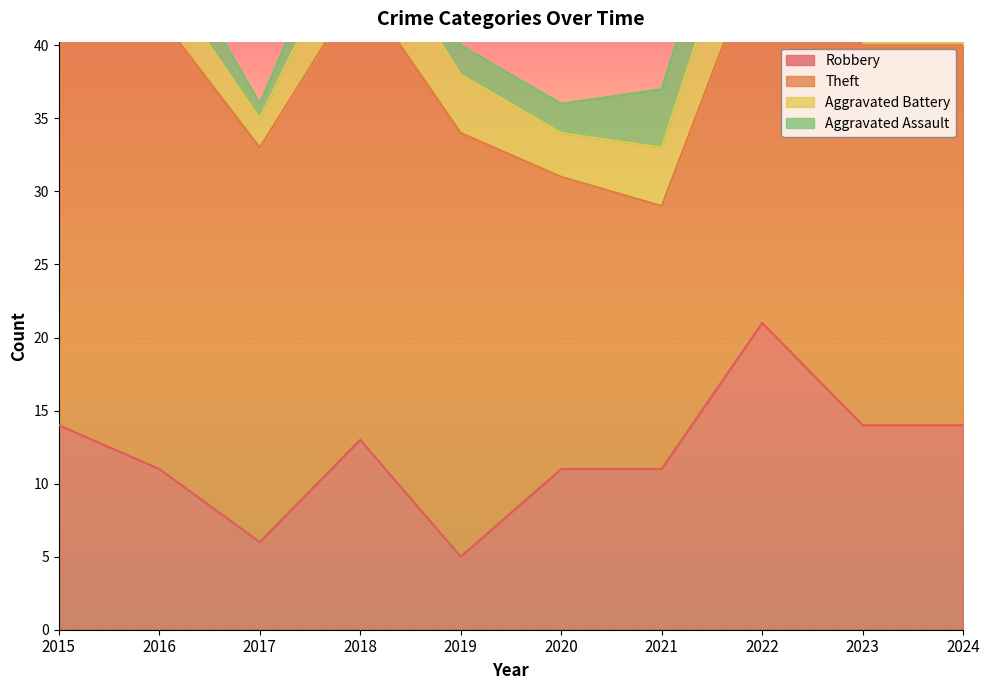

Between 2017 and 2023, which is larger?

2023